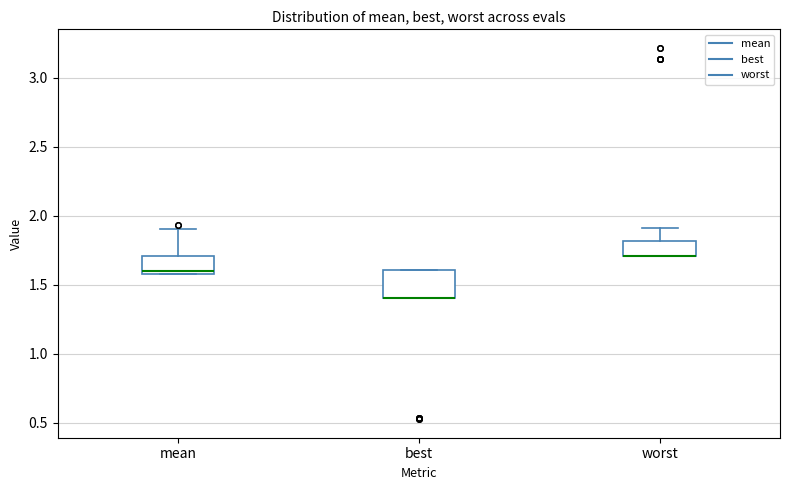

Which box is the tallest, from its lower edge to its upper edge?

best